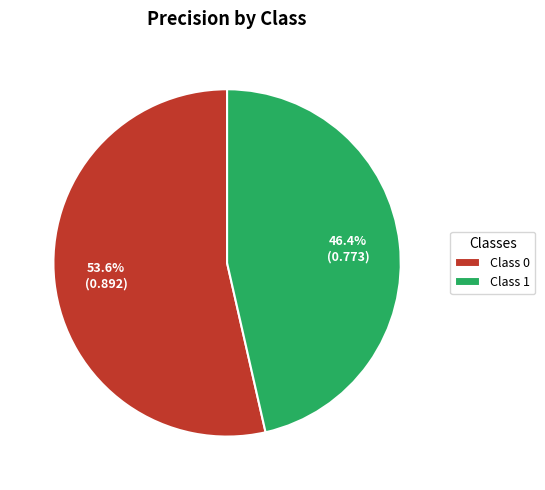

Which has a higher value, Class 0 or Class 1?

Class 0